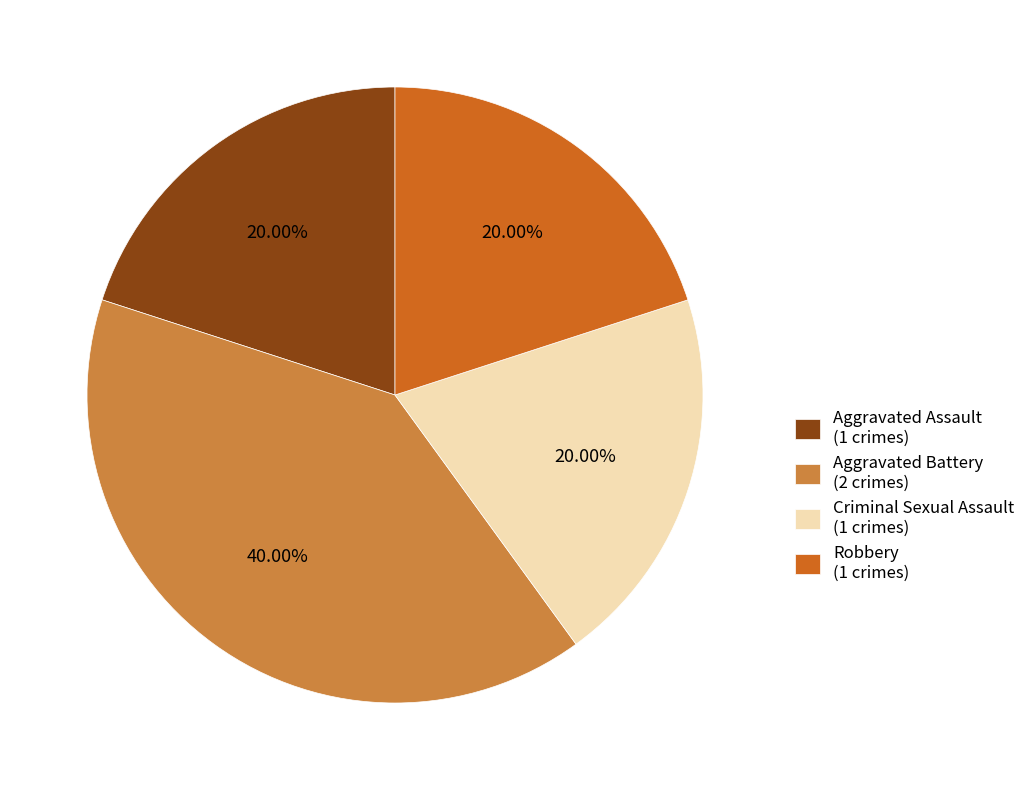

Is there any slice that represents more than half of the pie?

No